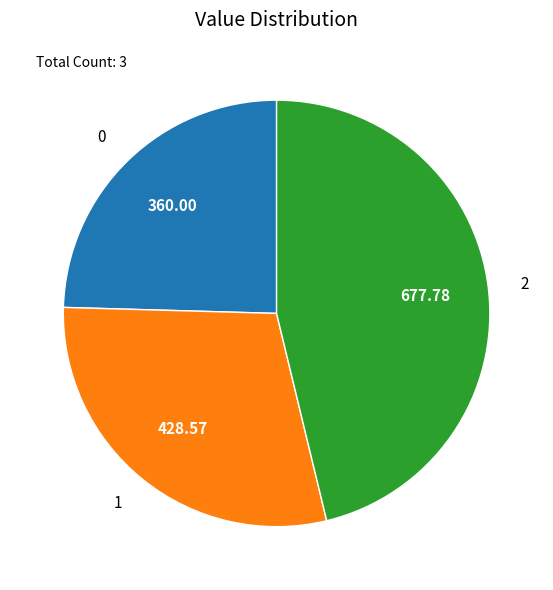

How many segments does this pie chart have?

3